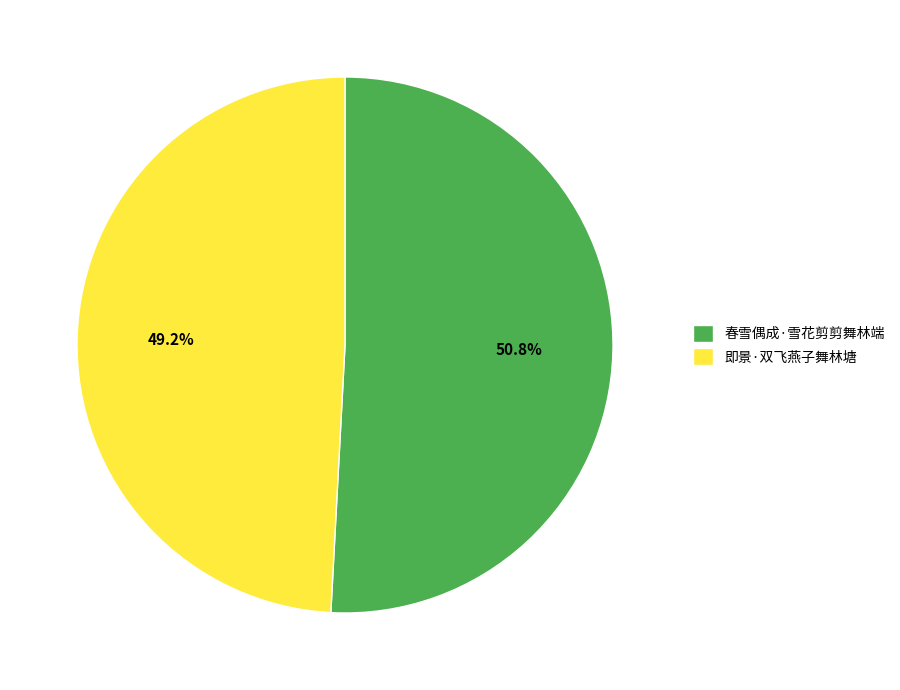

True or false: 春雪偶成·雪花剪剪舞林端 accounts for 45% of the total.

False